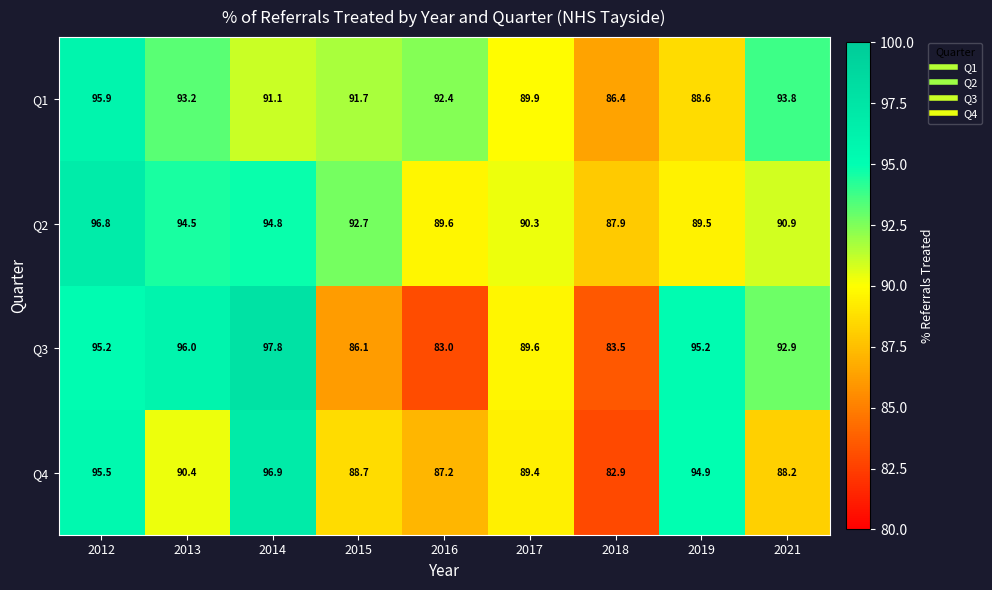

Is it true that Q4 equals 130.8 at 2019?

False